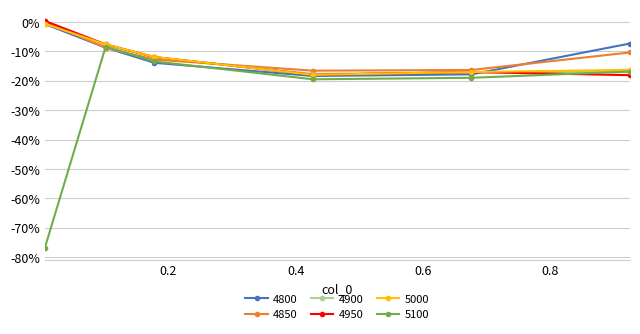

How many interior local peaks does the 5100 series have?

1